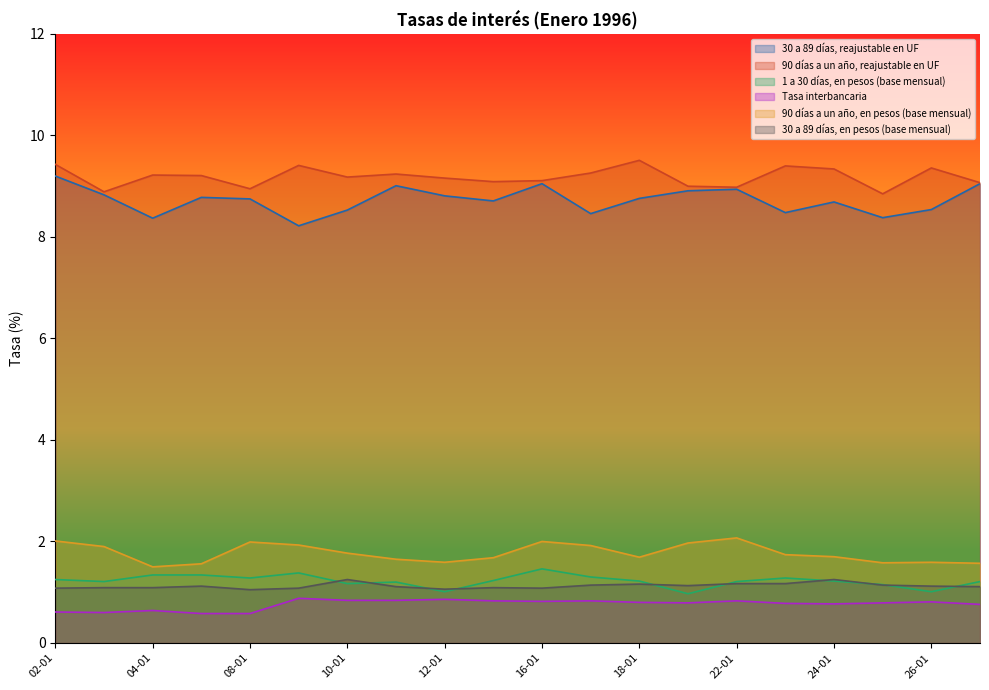

At which label is 30 a 89 días, en pesos (base mensual) closest to 1?

08-01